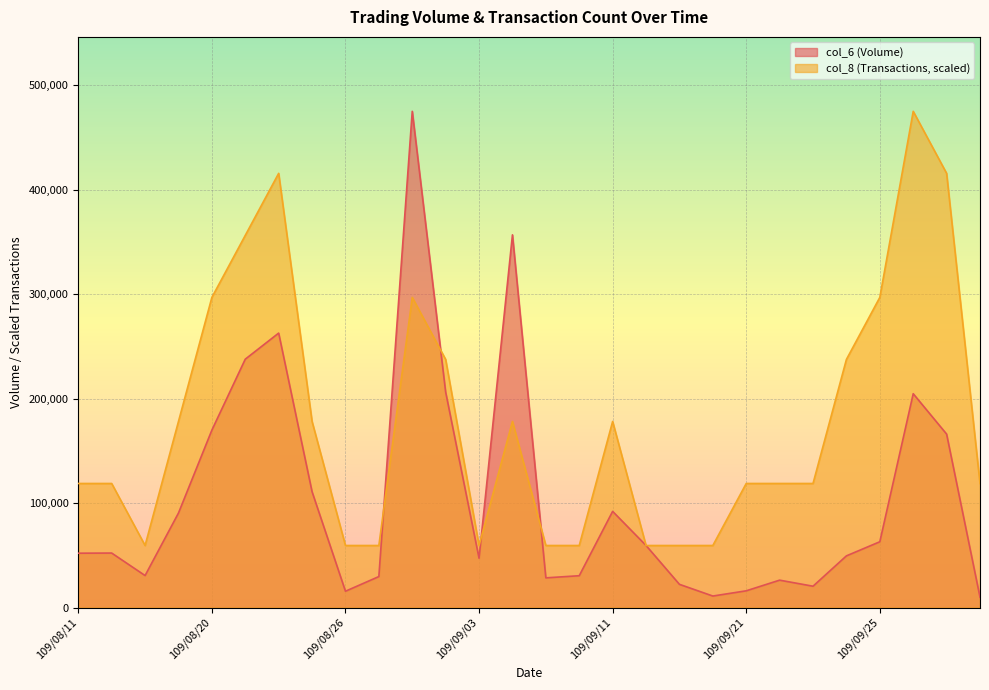

Does the chart display data point markers on the line(s)?

No